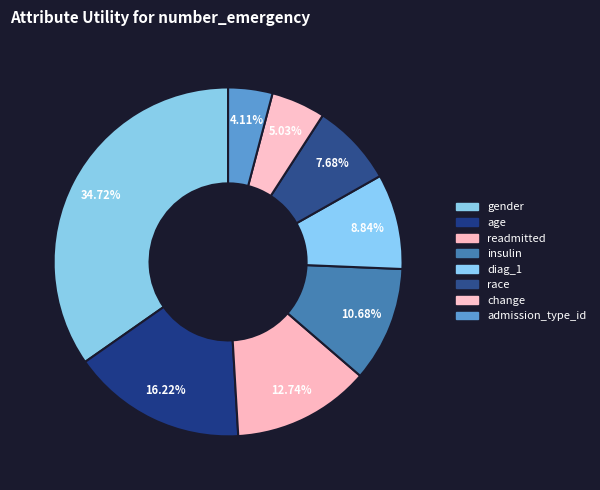

What percentage is the race slice, to the nearest percent?

8%